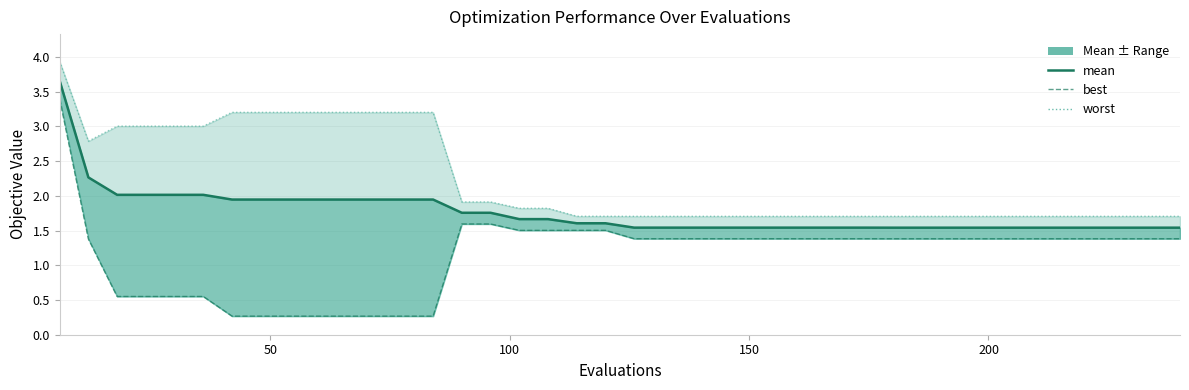

What is the minimum value for worst?

1.7